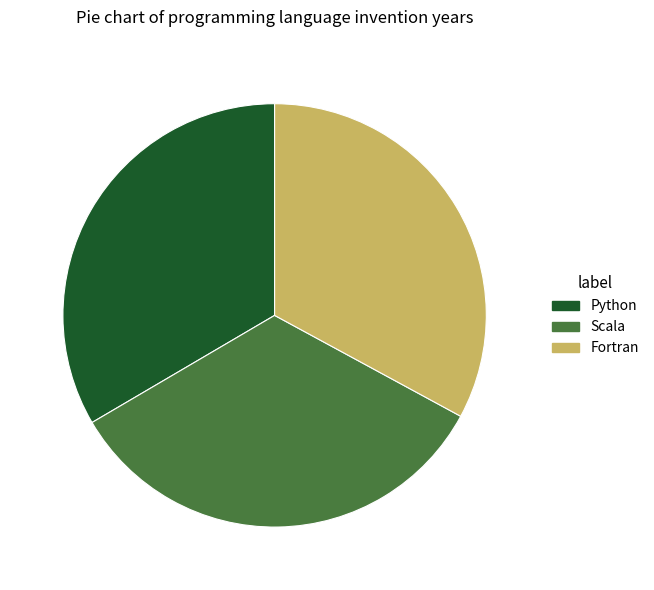

Is there any slice that represents more than half of the pie?

No